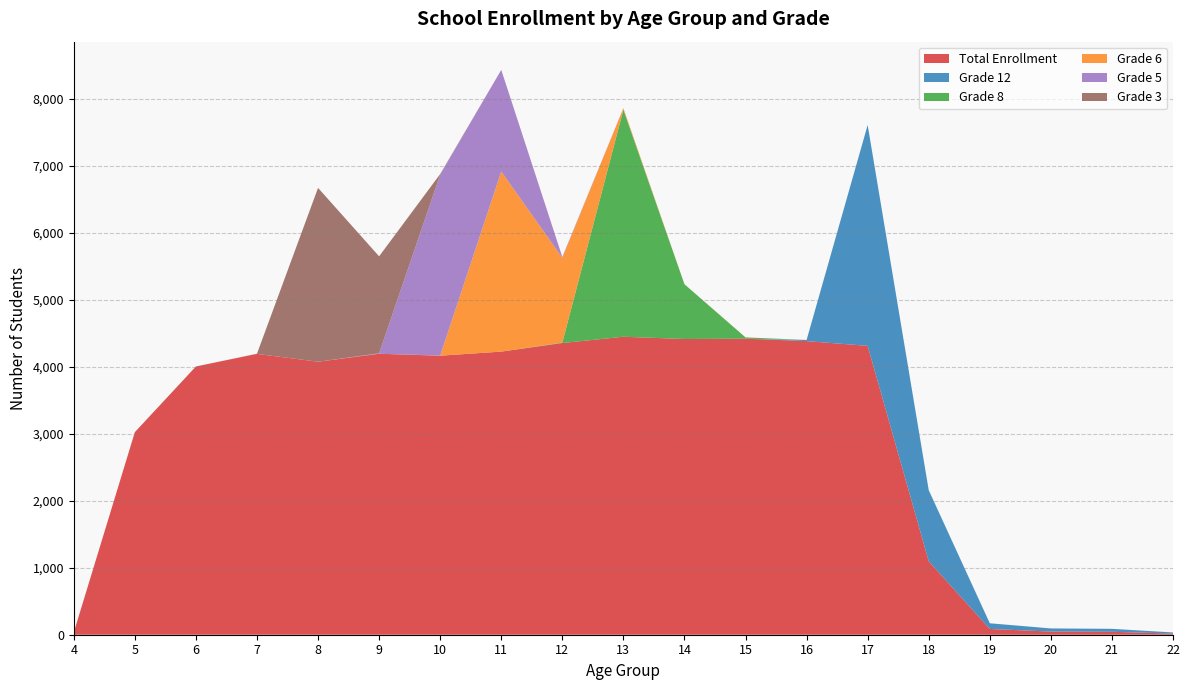

Reading left to right, what are all the values shown in this chart?

Total Enrollment: 34	3025	4006	4194	4077	4196	4167	4228	4356	4450	4416	4421	4385	4314	1097	86	47	44	17
Grade 12: 0	0	0	0	0	0	0	0	0	0	0	0	16	3298	1062	85	47	44	17
Grade 8: 0	0	0	0	0	0	0	0	7	3391	818	19	1	0	0	0	0	0	0
Grade 6: 0	0	0	0	0	0	2	2690	1266	22	1	1	0	0	0	0	0	0	0
Grade 5: 0	0	0	0	0	7	2701	1517	11	1	0	0	0	0	0	0	0	0	0
Grade 3: 0	0	0	3	2596	1448	10	0	1	0	0	0	0	0	0	0	0	0	0